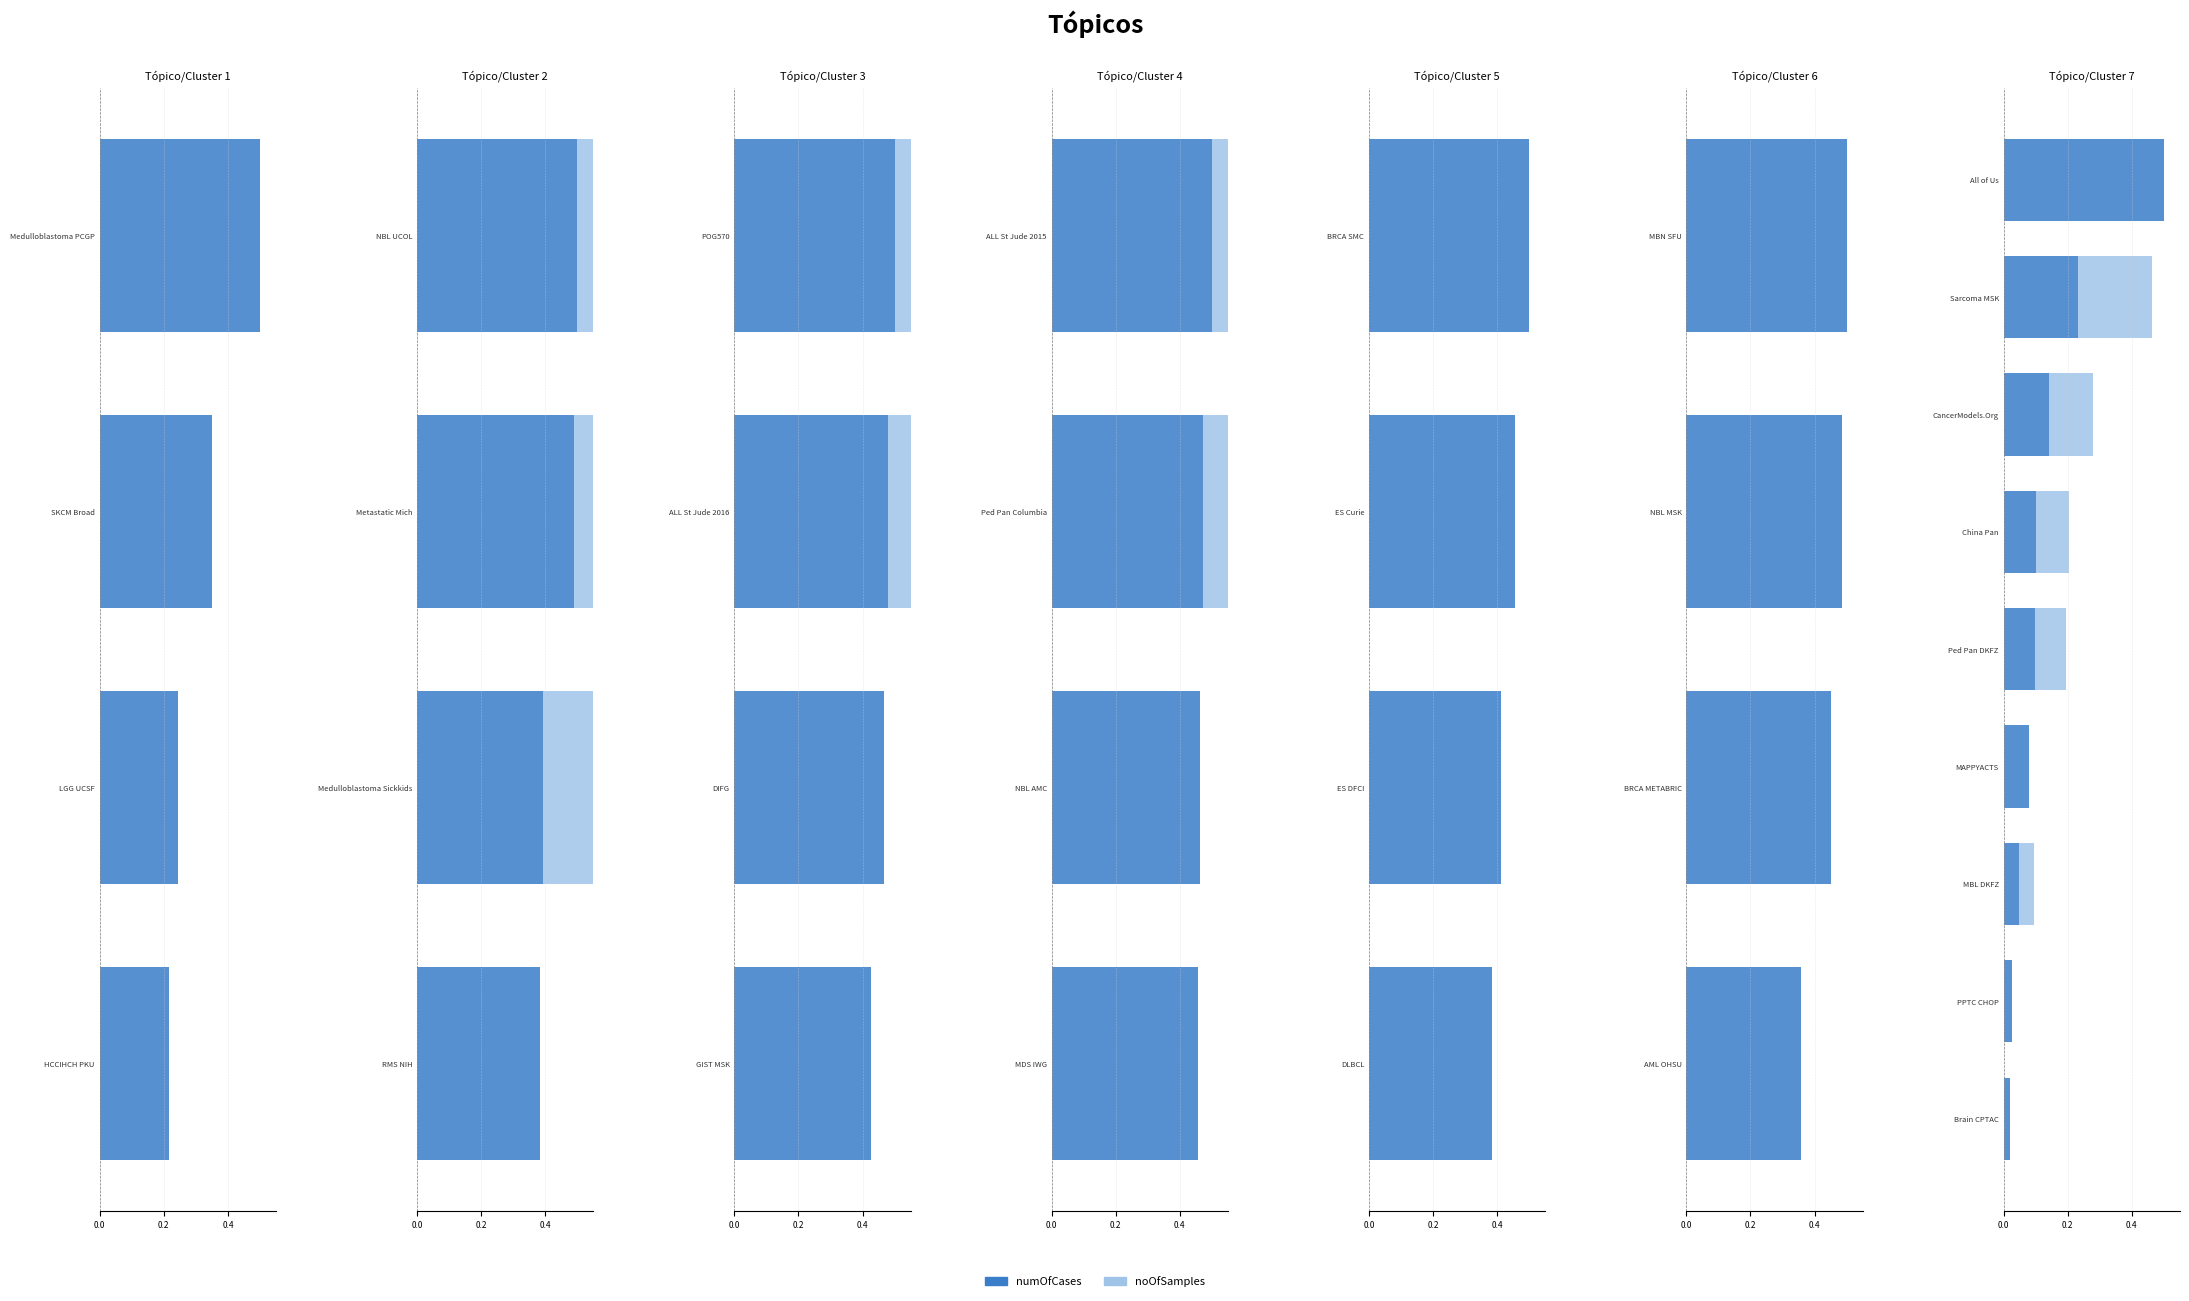

True or false: noOfSamples has a value of 0.1 at CancerModels.Org.

True